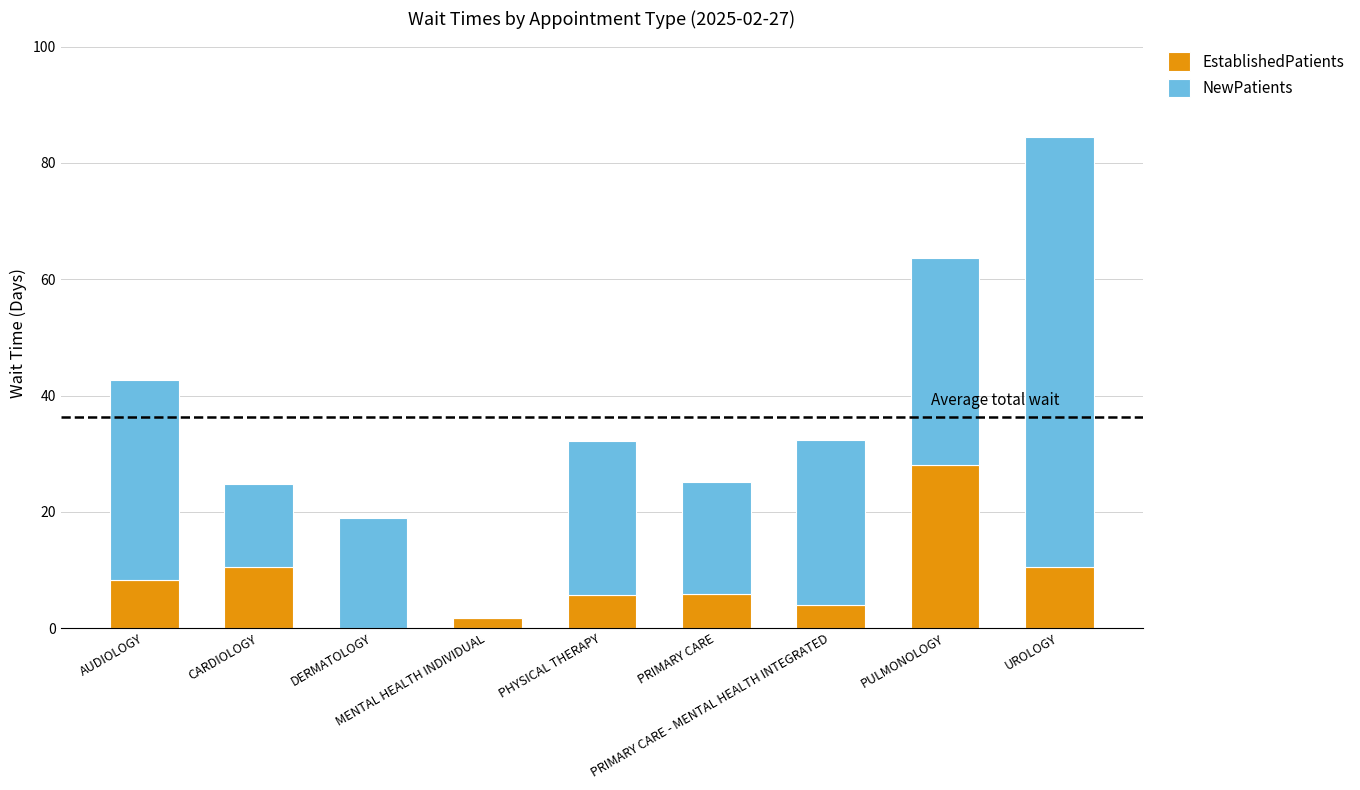

Count the number of data series in this chart.

2